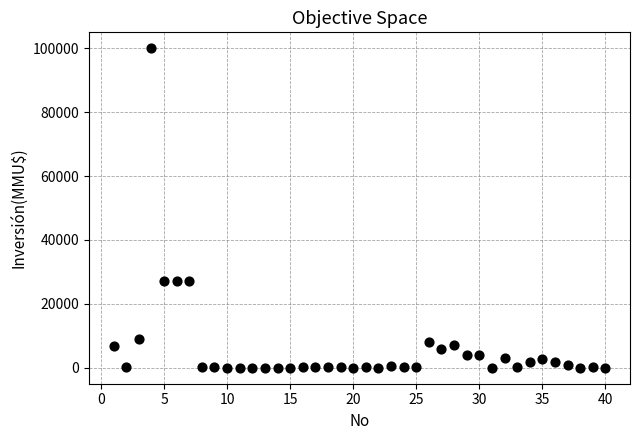

What is the range of Y values (max minus min)?

100000